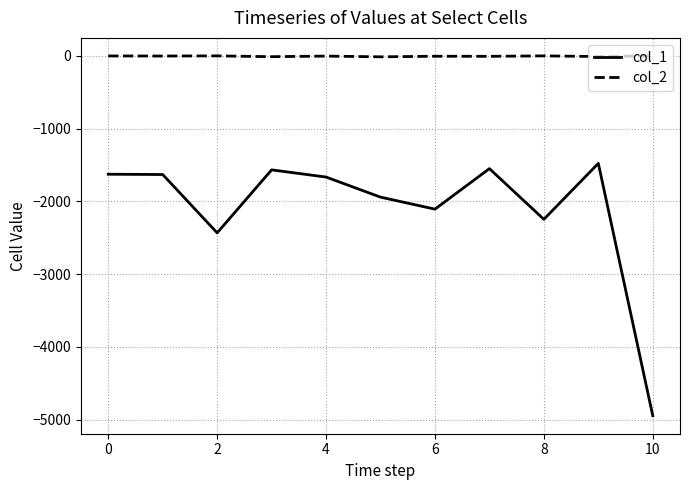

What is the minimum value shown in the chart?

-4947